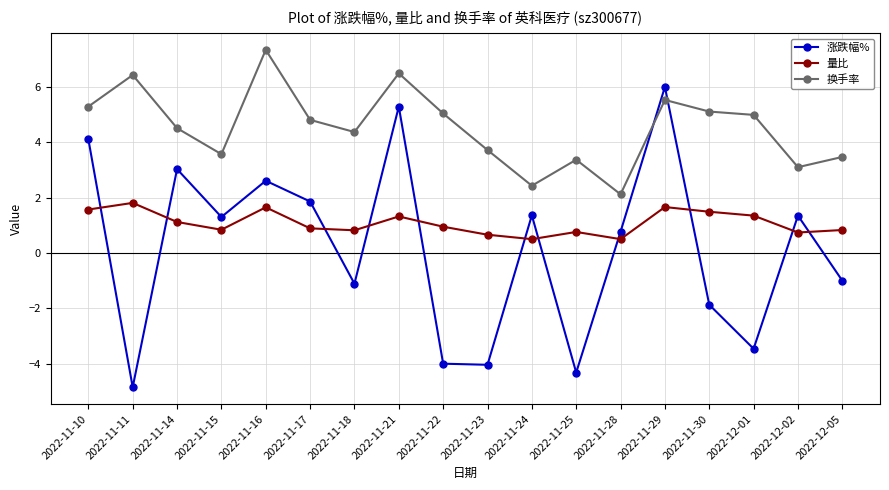

What is the value of the 涨跌幅% point at the 17th from the left?

1.4